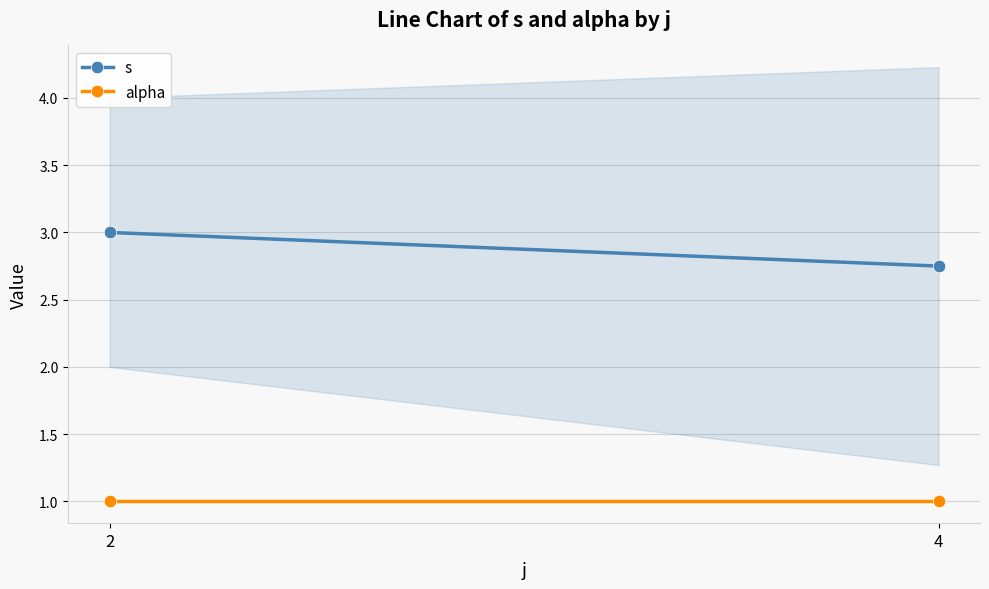

Which series has the widest spread of values?

s